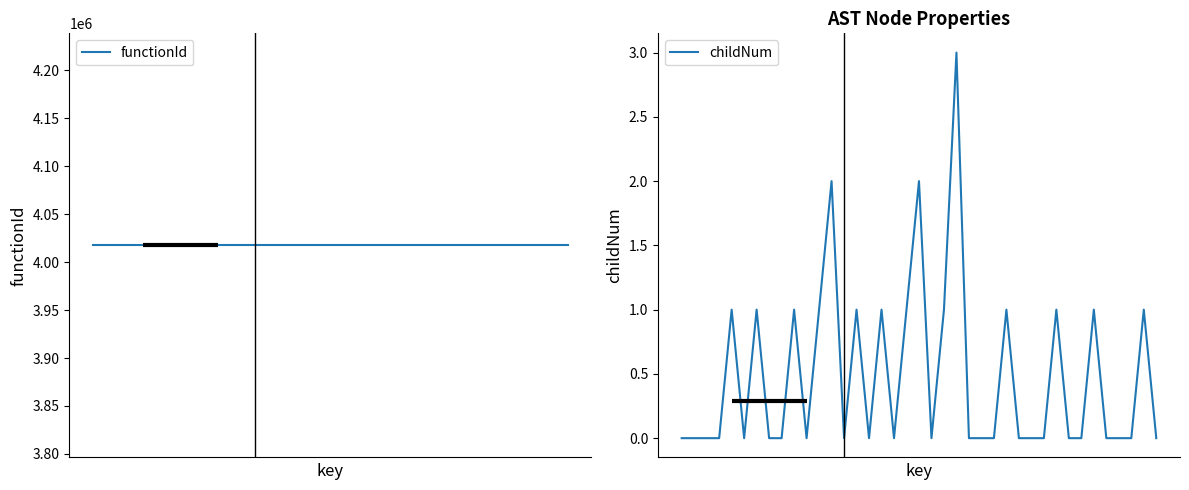

Is it true that functionId equals 2186550 at 14?

False